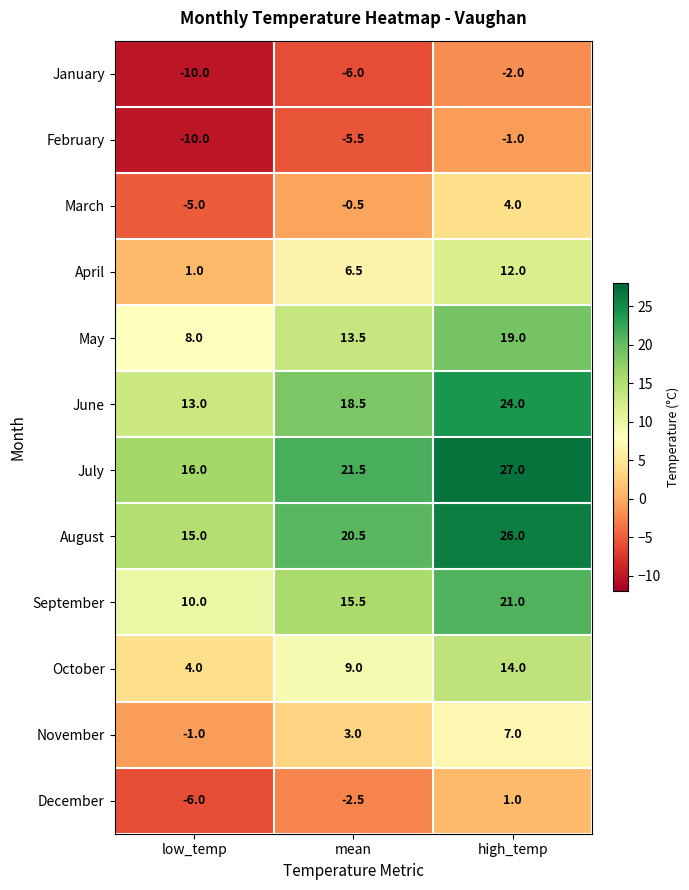

Which label corresponds to the smallest value in the chart?

low_temp